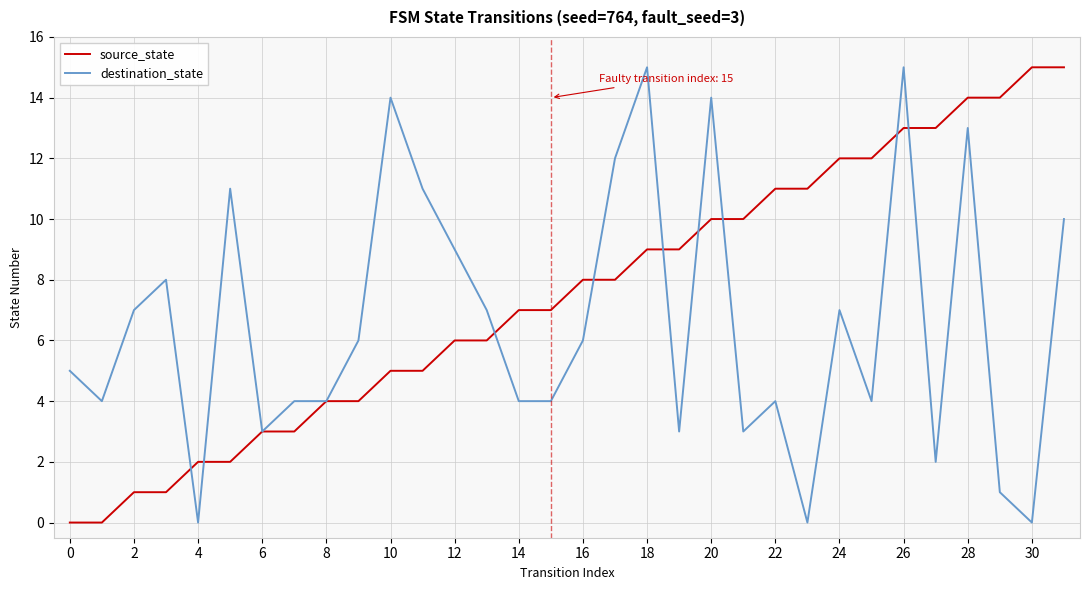

Which series has the largest total across all categories?

source_state